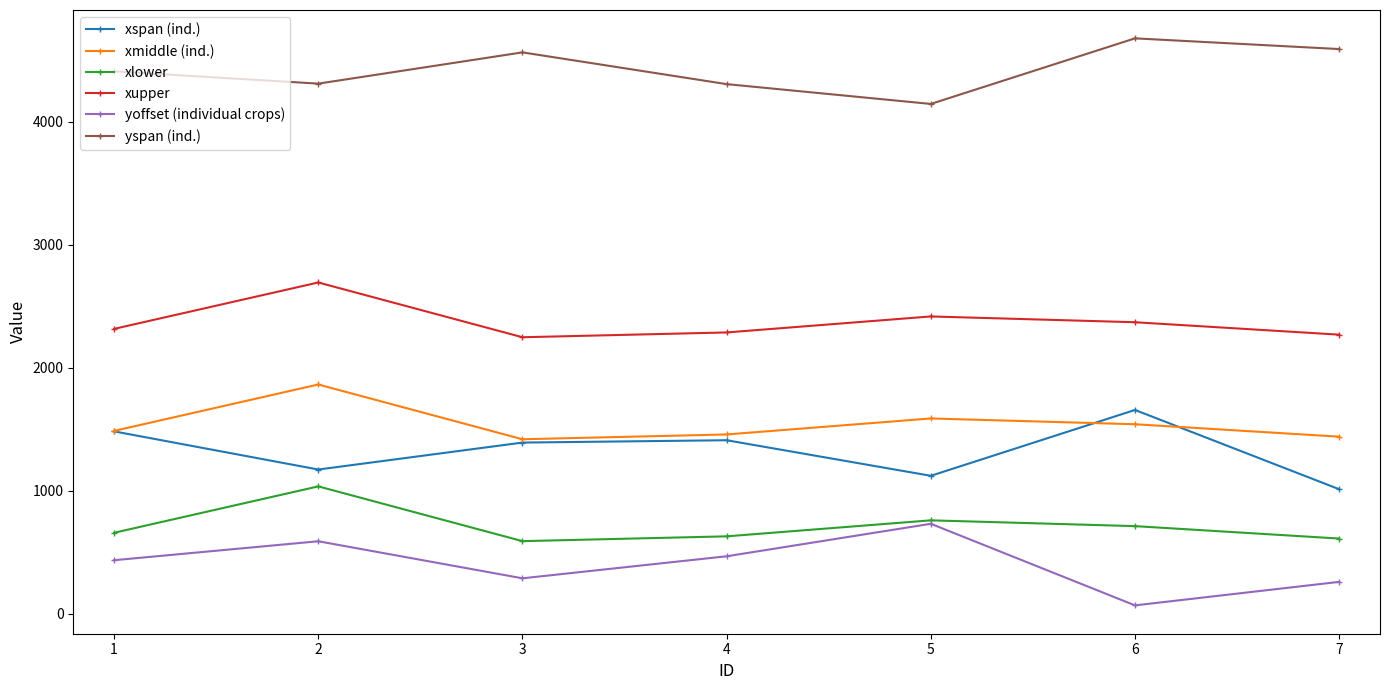

What is the difference between the xupper values at 5 and 6?

47